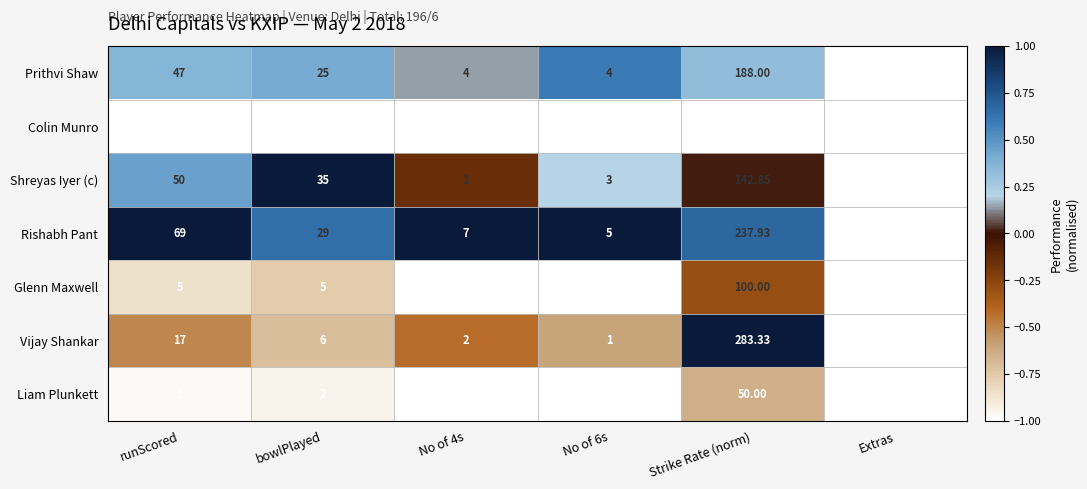

Which series has the largest total across all categories?

Rishabh Pant